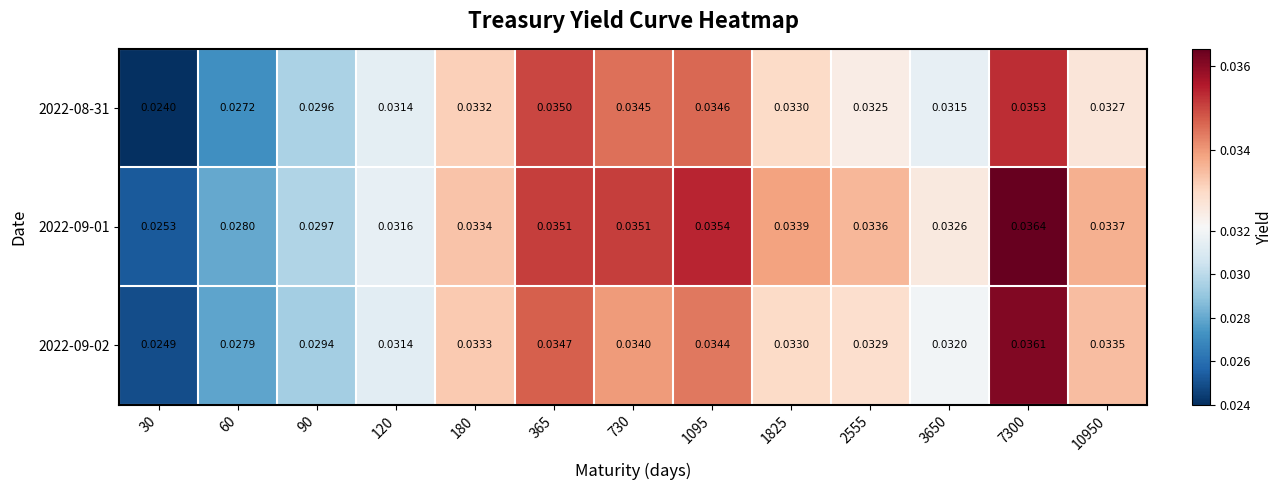

Which series has the largest total across all categories?

2022-09-01